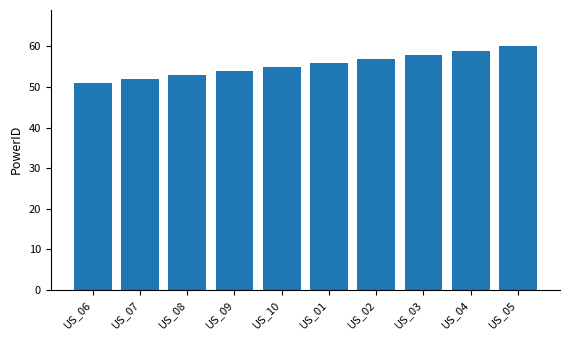

Where is the data nearest to the value 55?

US_10